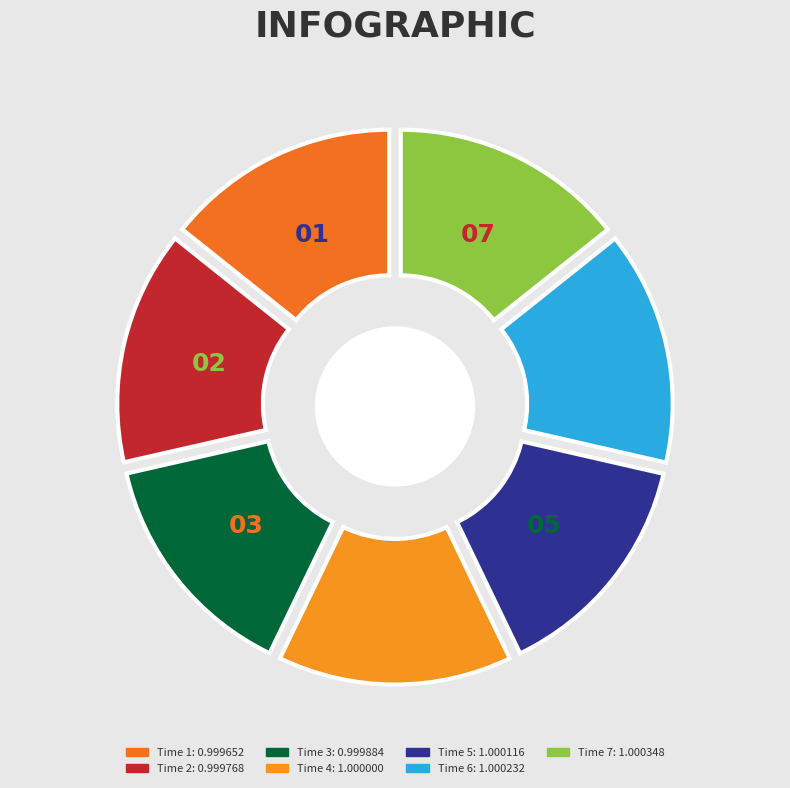

Does 3 account for over 50% of the chart?

No